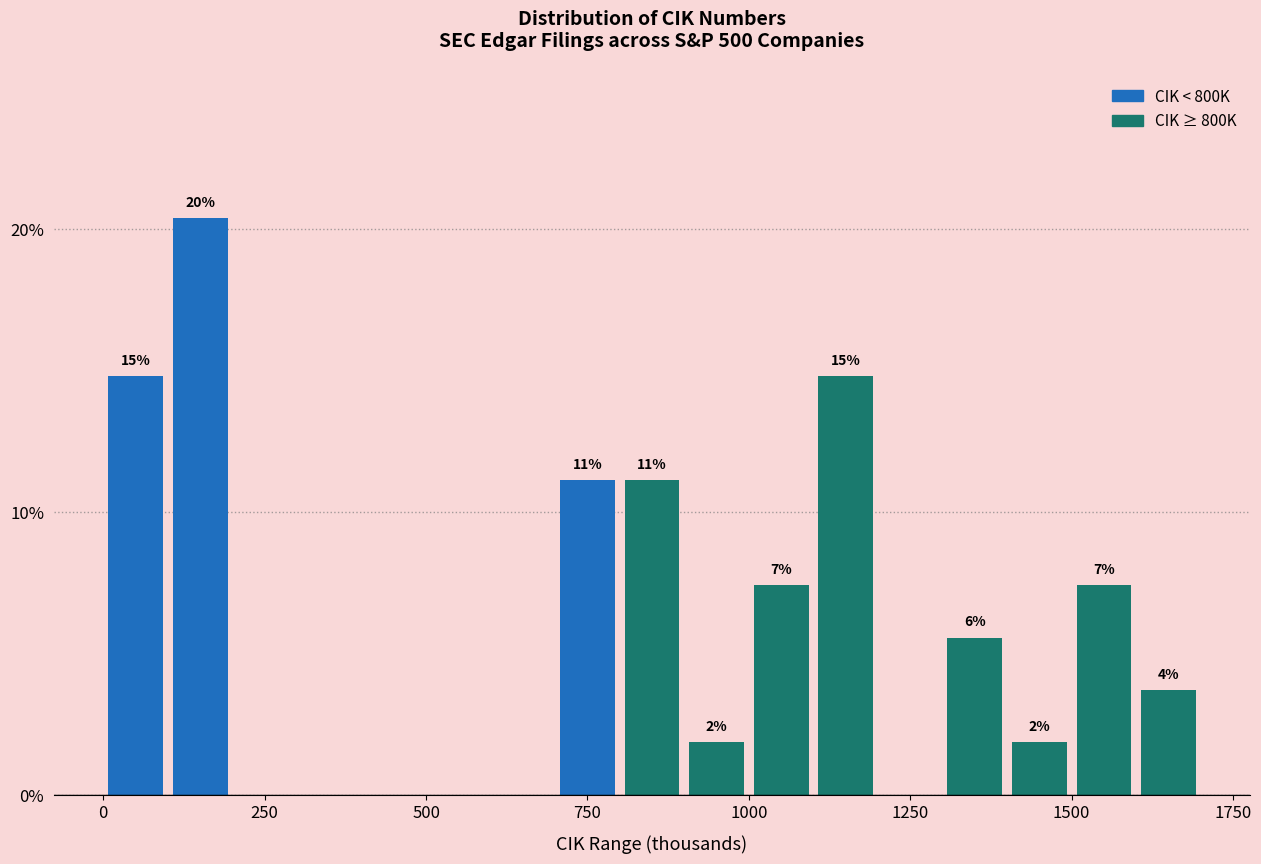

Around what value on the x-axis is the tallest bar? Give the approximate position of its centre, as read against the axis.

150